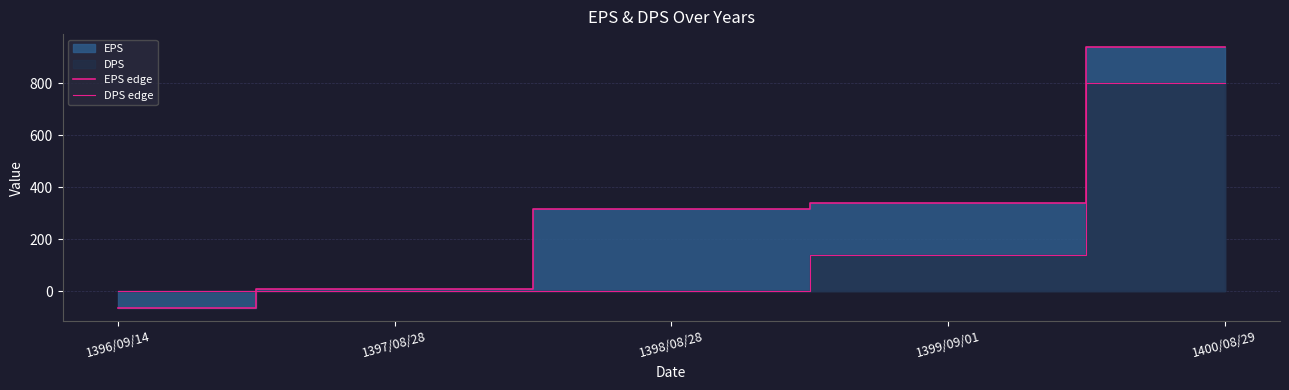

What is the difference between the second highest and minimum values in the DPS edge series?

140